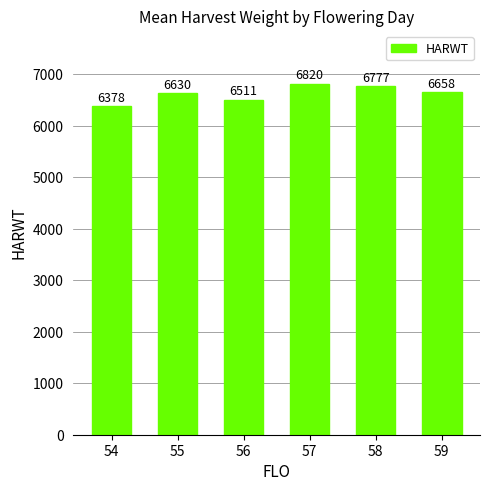

How many bars are there in total?

6